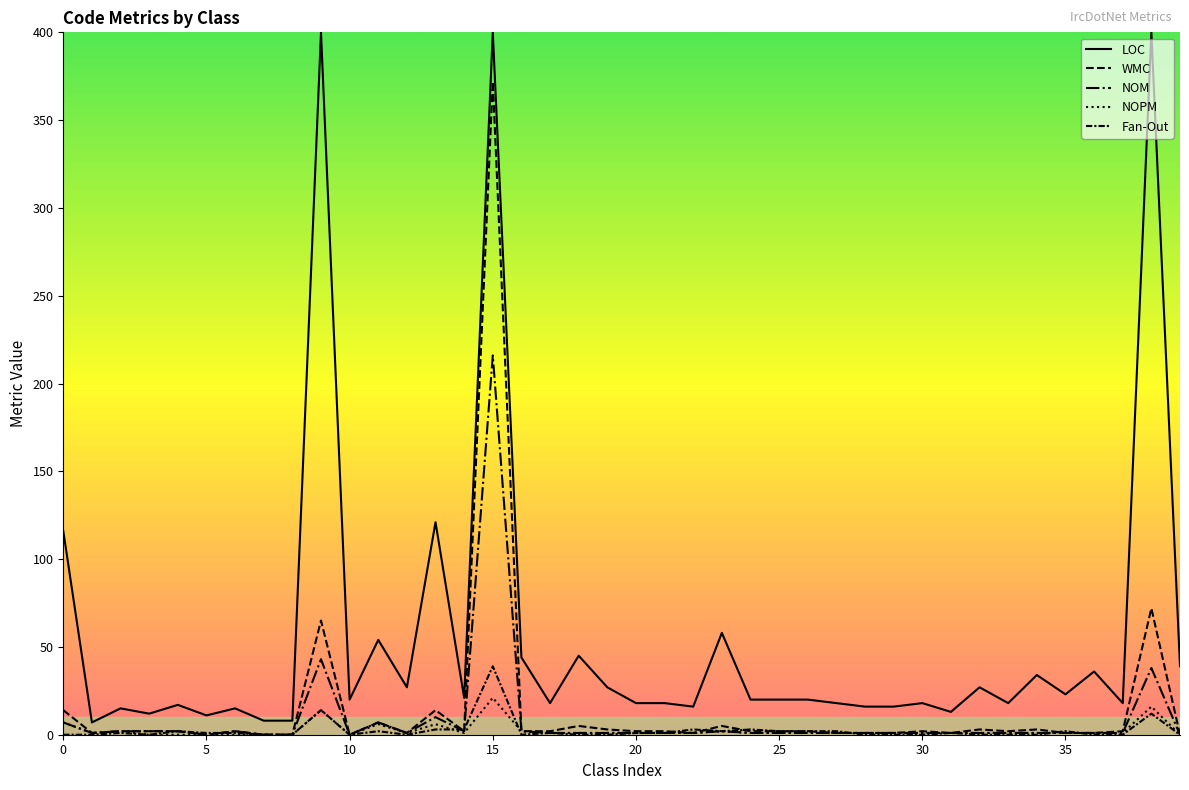

True or false: LOC and NOPM intersect in this chart.

False